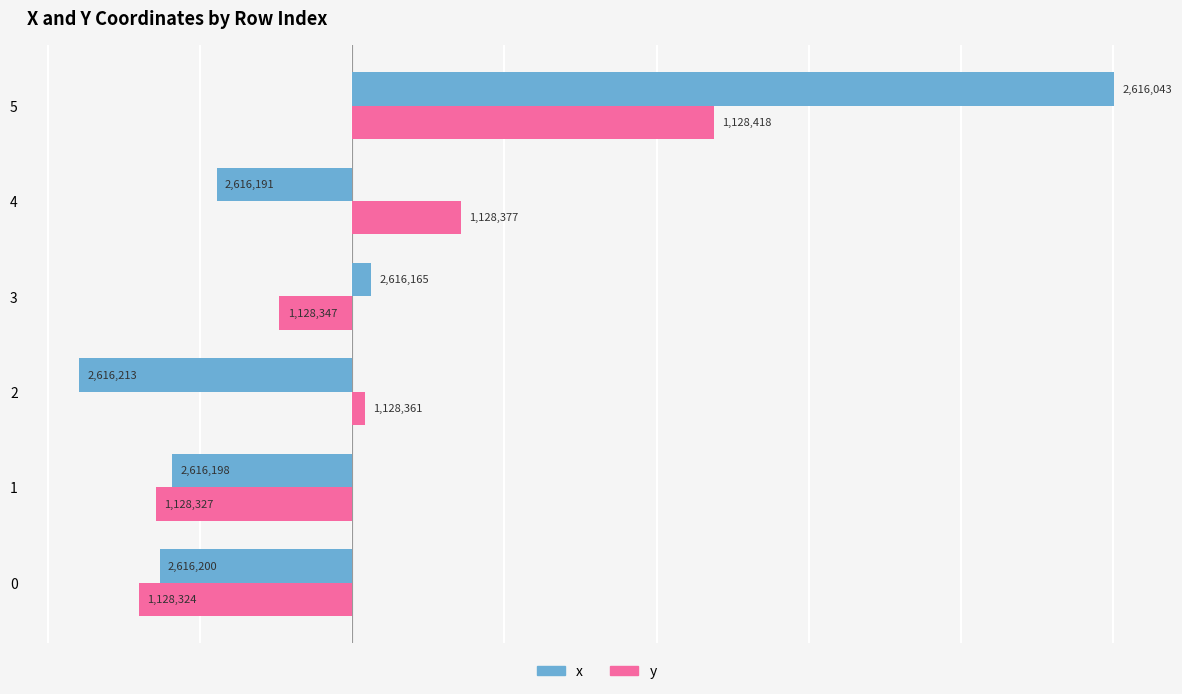

Which label corresponds to the smallest value in the chart?

2